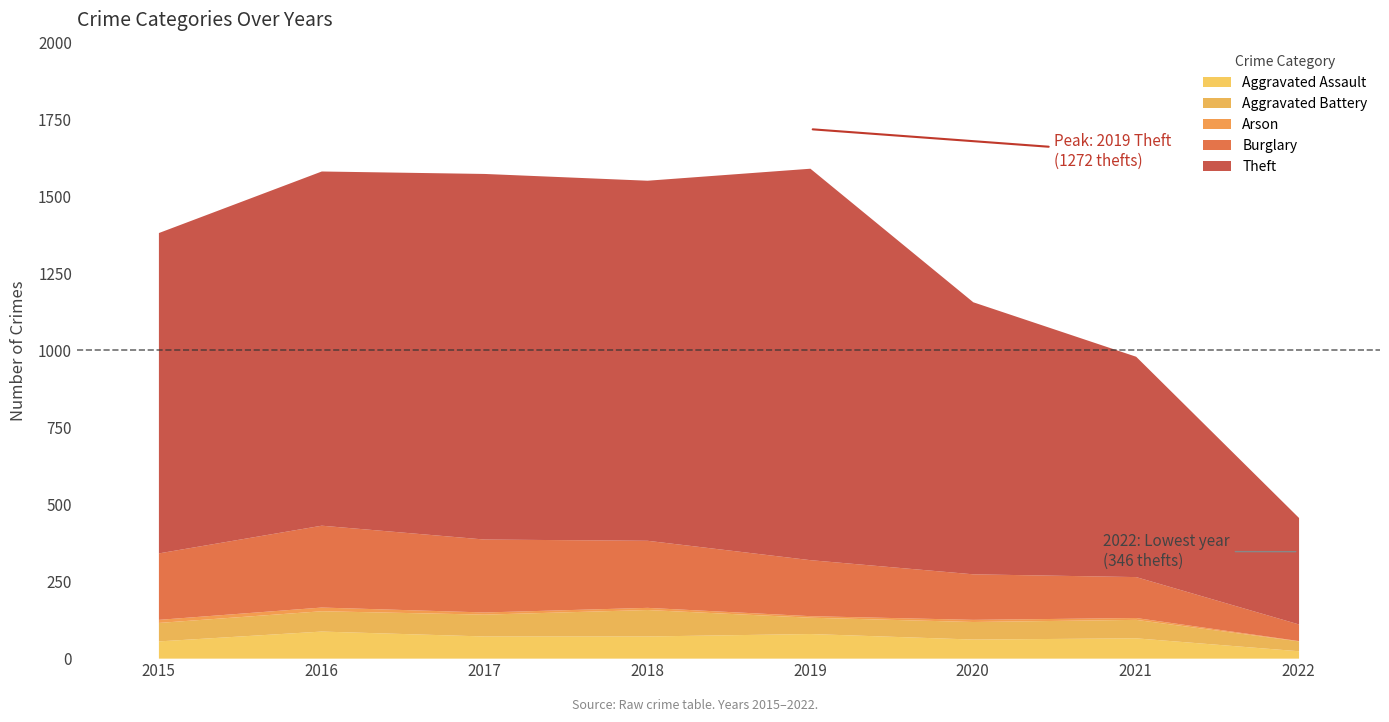

What is the value of the Aggravated Battery point at the 5th from the left?

53